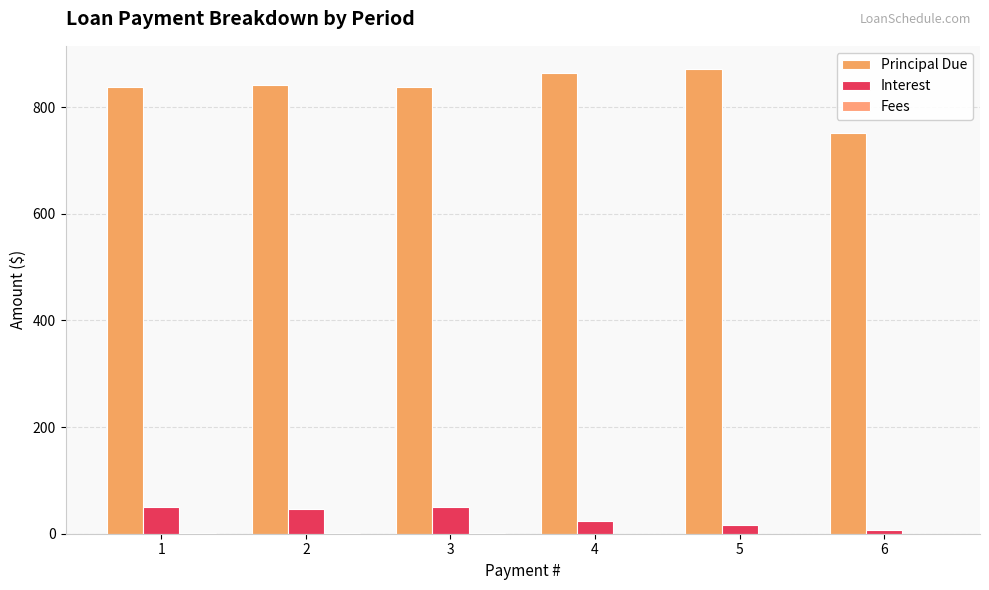

How many distinct data groups are displayed?

3